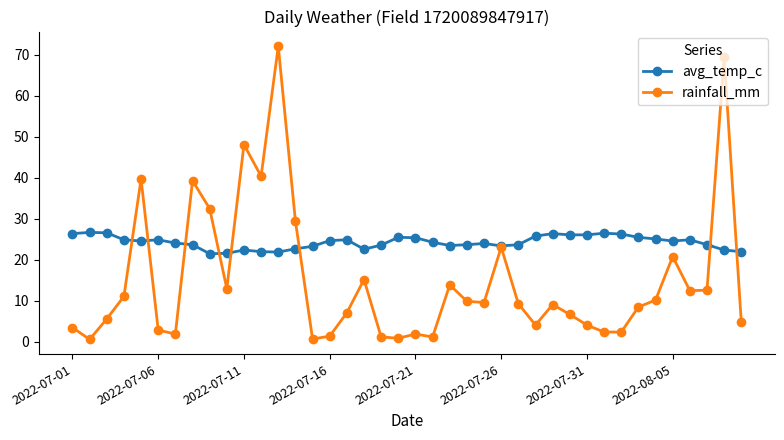

Does the chart have visible grid lines?

No